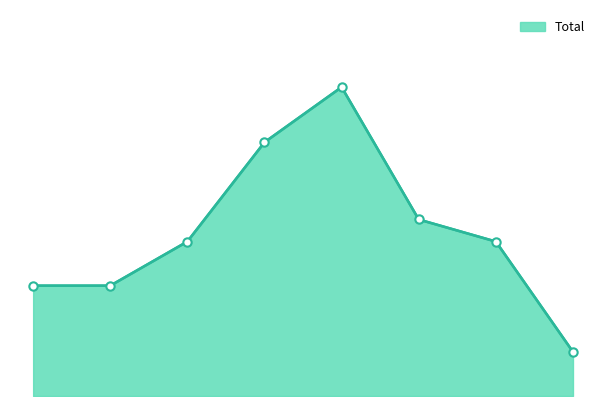

What is the greatest value displayed?

28